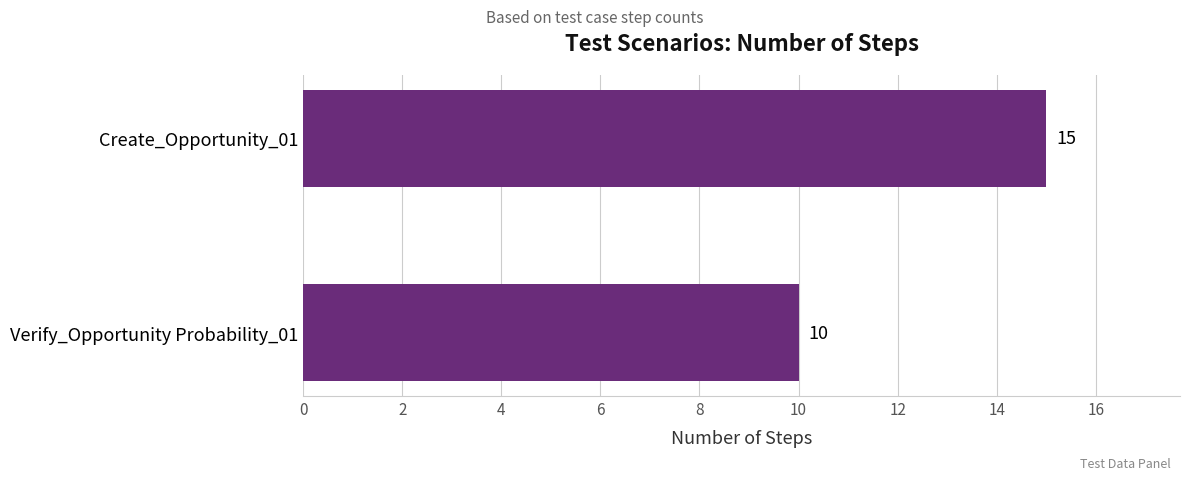

Between Verify_Opportunity Probability_01 and Create_Opportunity_01, which is larger?

Create_Opportunity_01